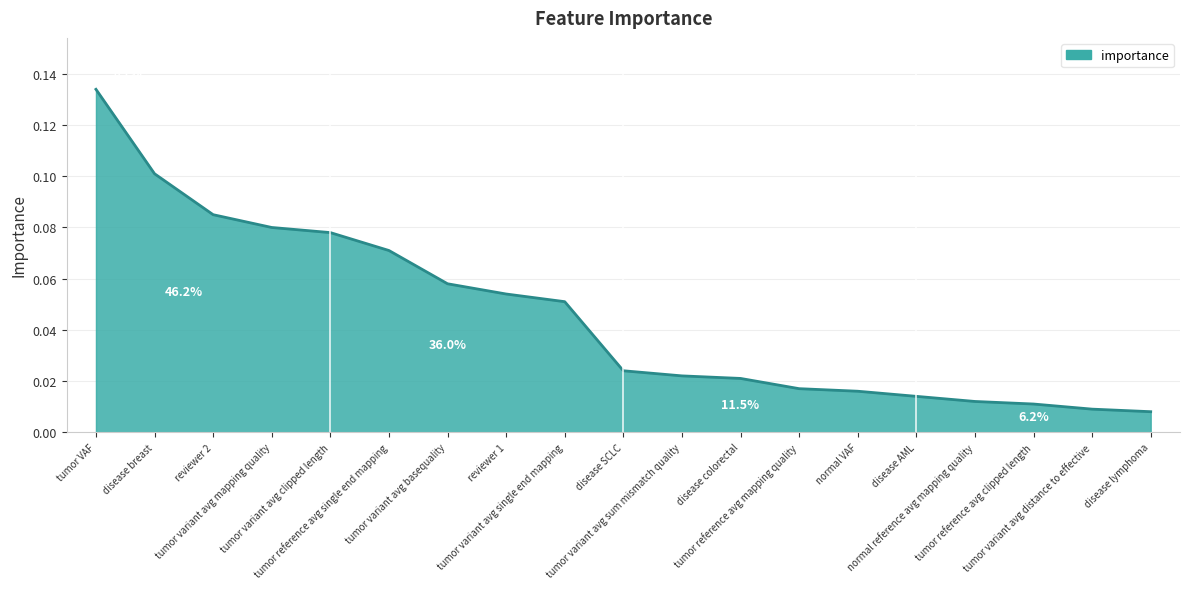

Does the chart have visible grid lines?

Yes